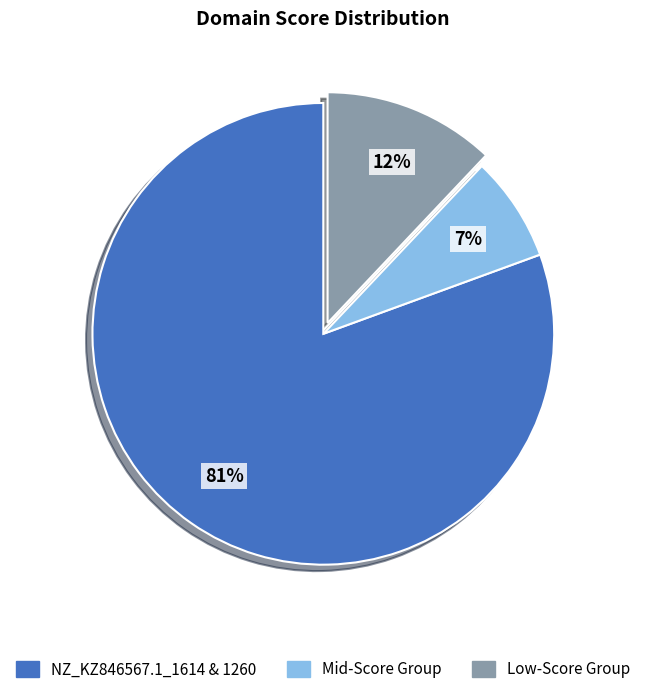

Is it true that Low-Score Group is 12% of the pie?

True